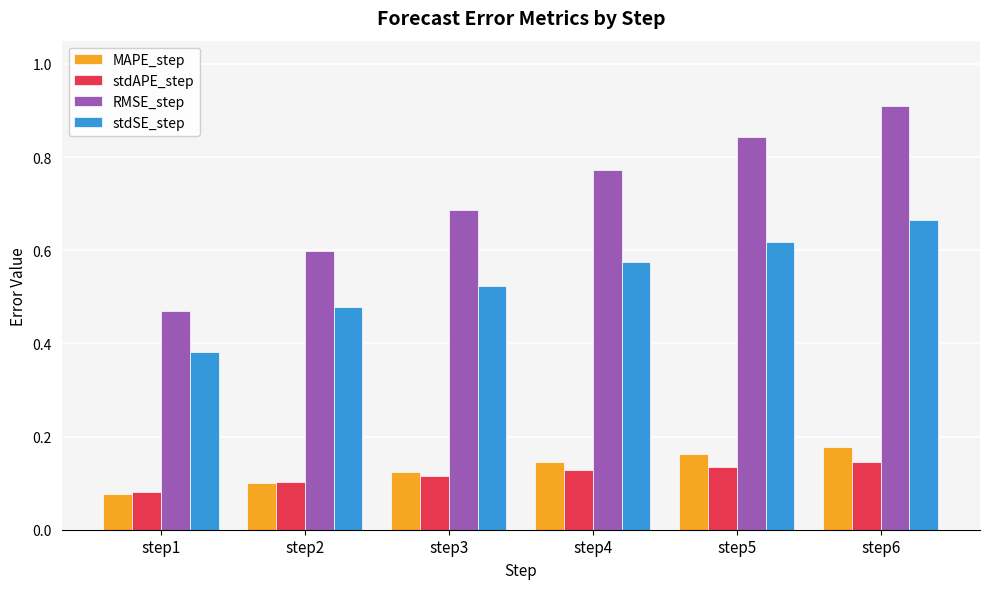

What is the sum of the RMSE_step values at step3 and step4?

1.5